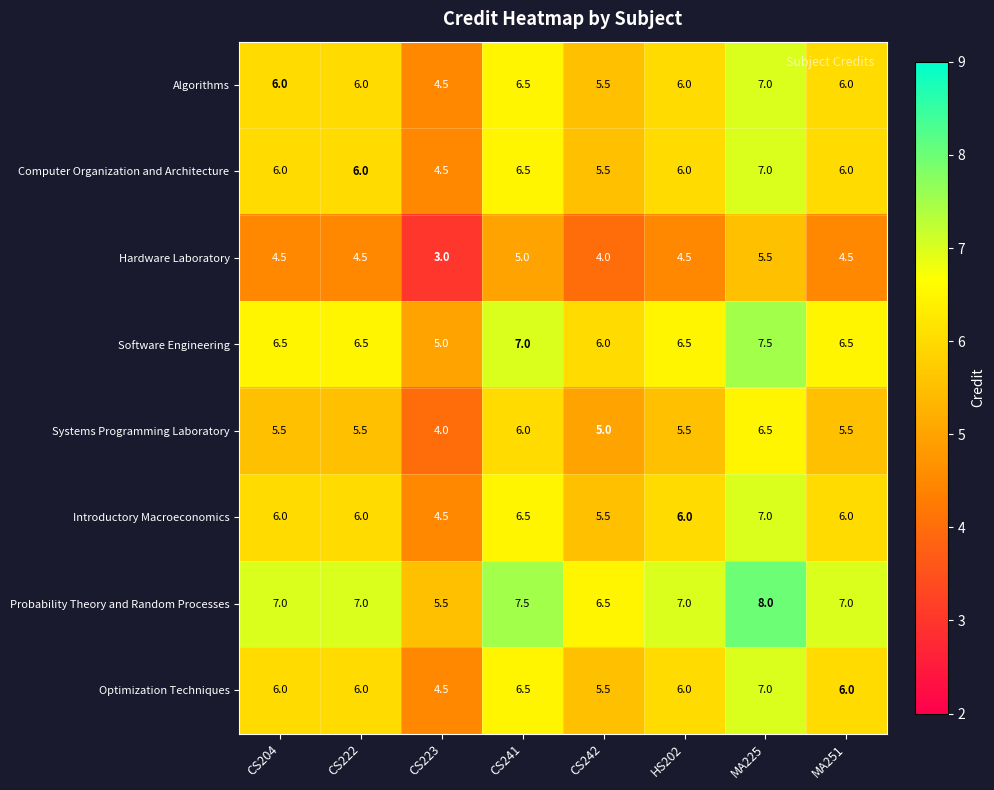

What is the smallest value displayed?

3.0